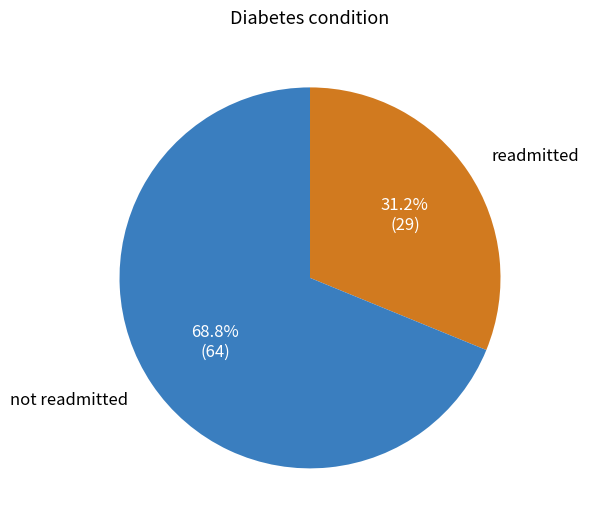

Is there any slice that represents more than half of the pie?

Yes